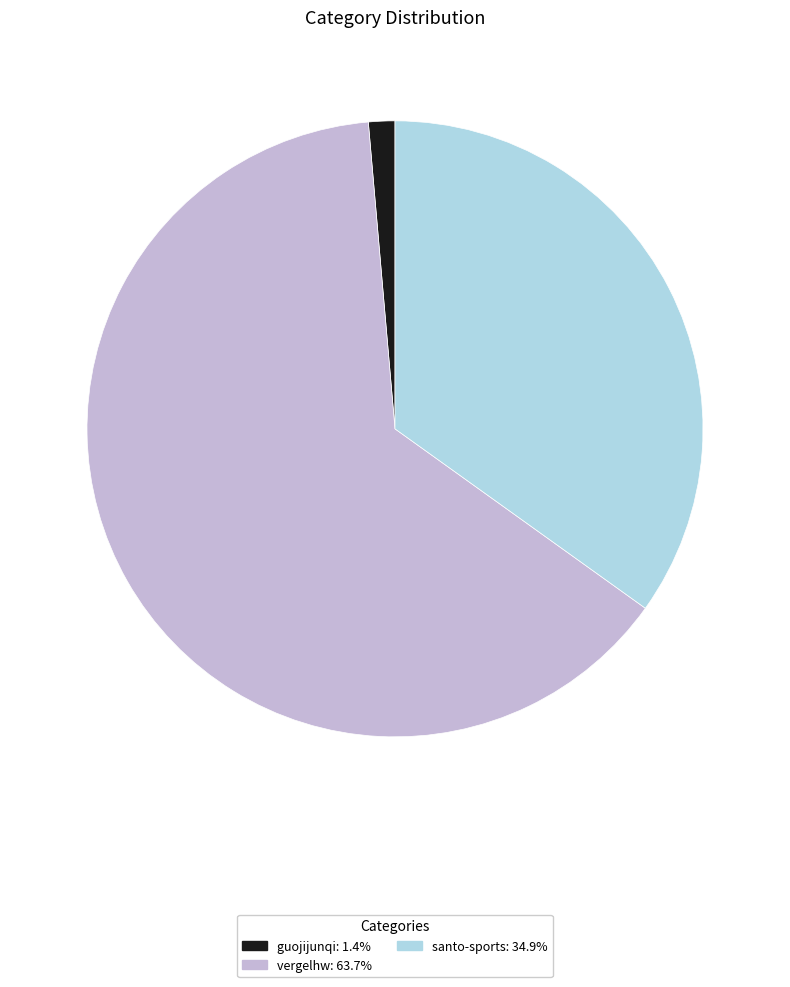

Rank the categories by value from highest to lowest.

vergelhw, santo-sports, guojijunqi